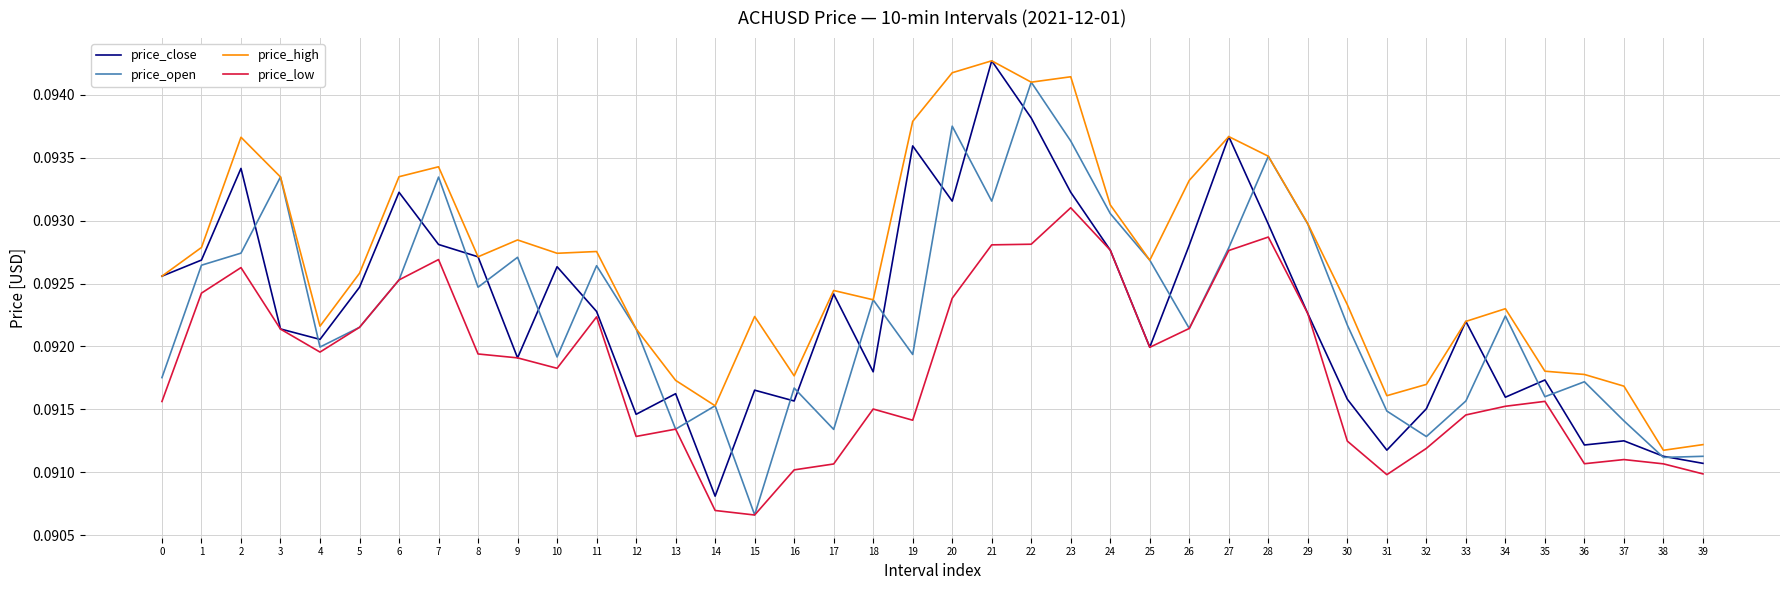

At which label is price_open closest to 0?

15